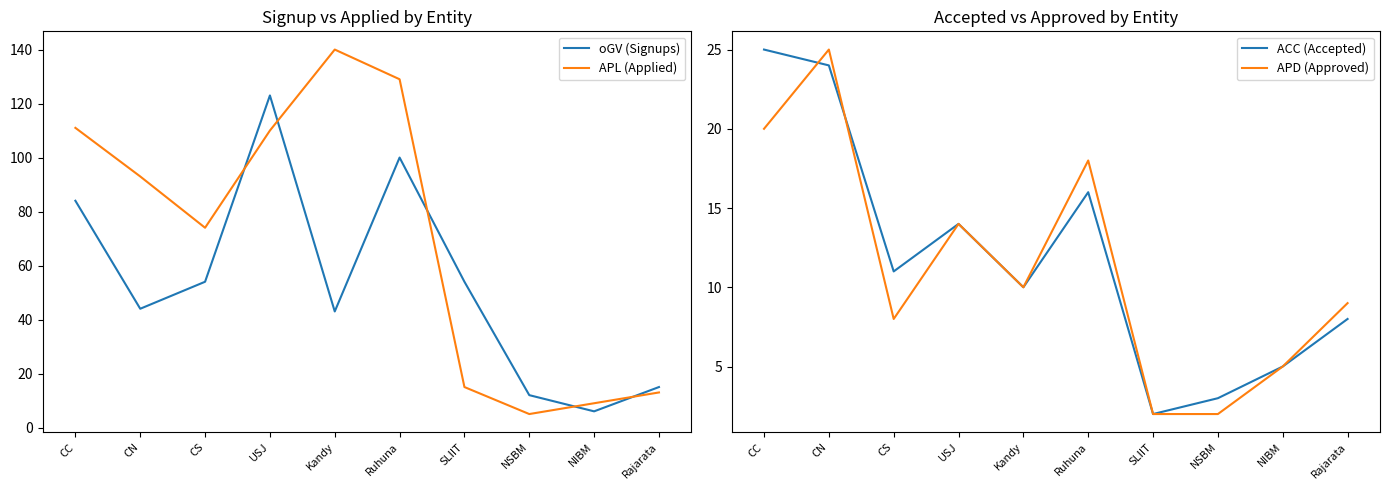

What is the total value across all series at SLIIT?

73